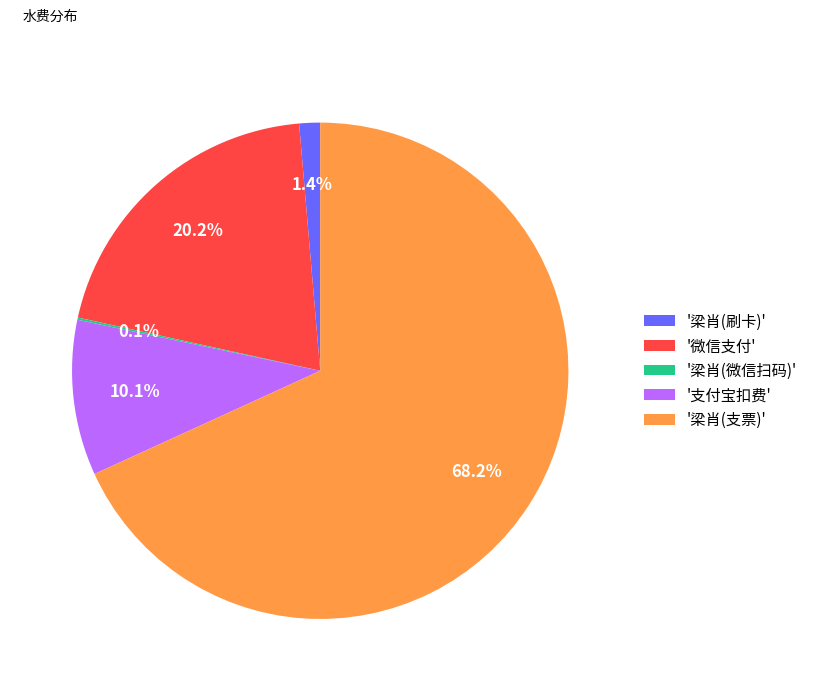

What is the largest slice in the pie chart?

'梁肖(支票)'